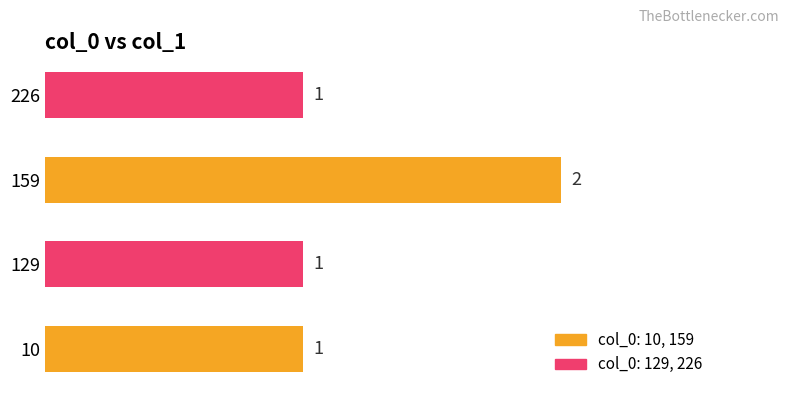

Between 159 and 226, which is larger?

159